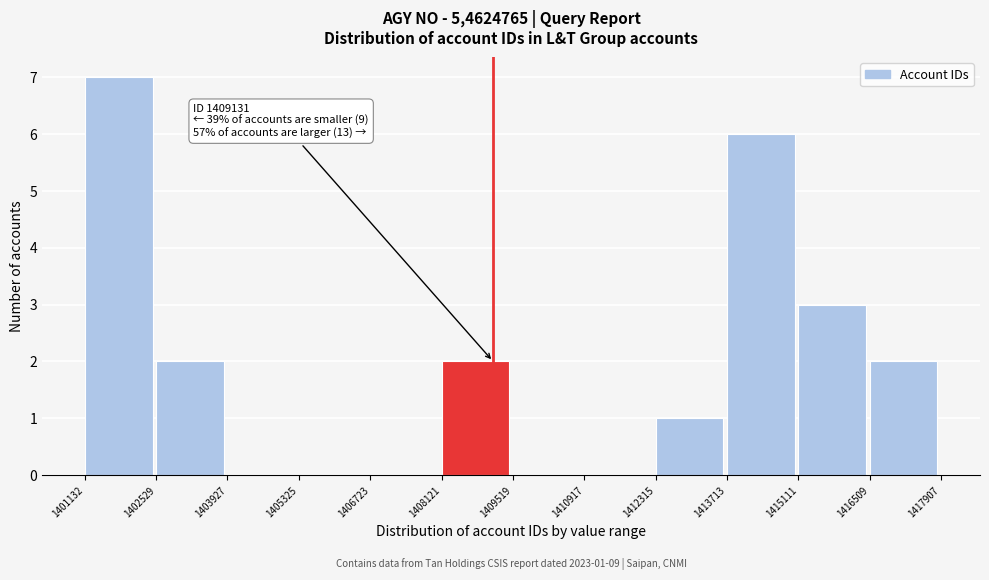

Which range on the x-axis has the tallest bar?

1401132 to 1402529